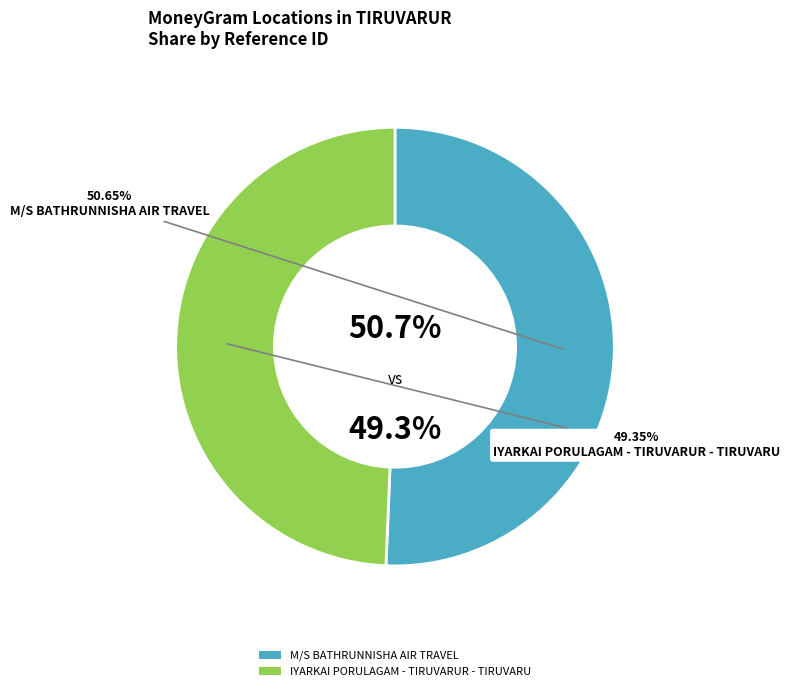

To the nearest percent, what is the combined percentage of IYARKAI PORULAGAM - TIRUVARUR - TIRUVARU and M/S BATHRUNNISHA AIR TRAVEL?

100%